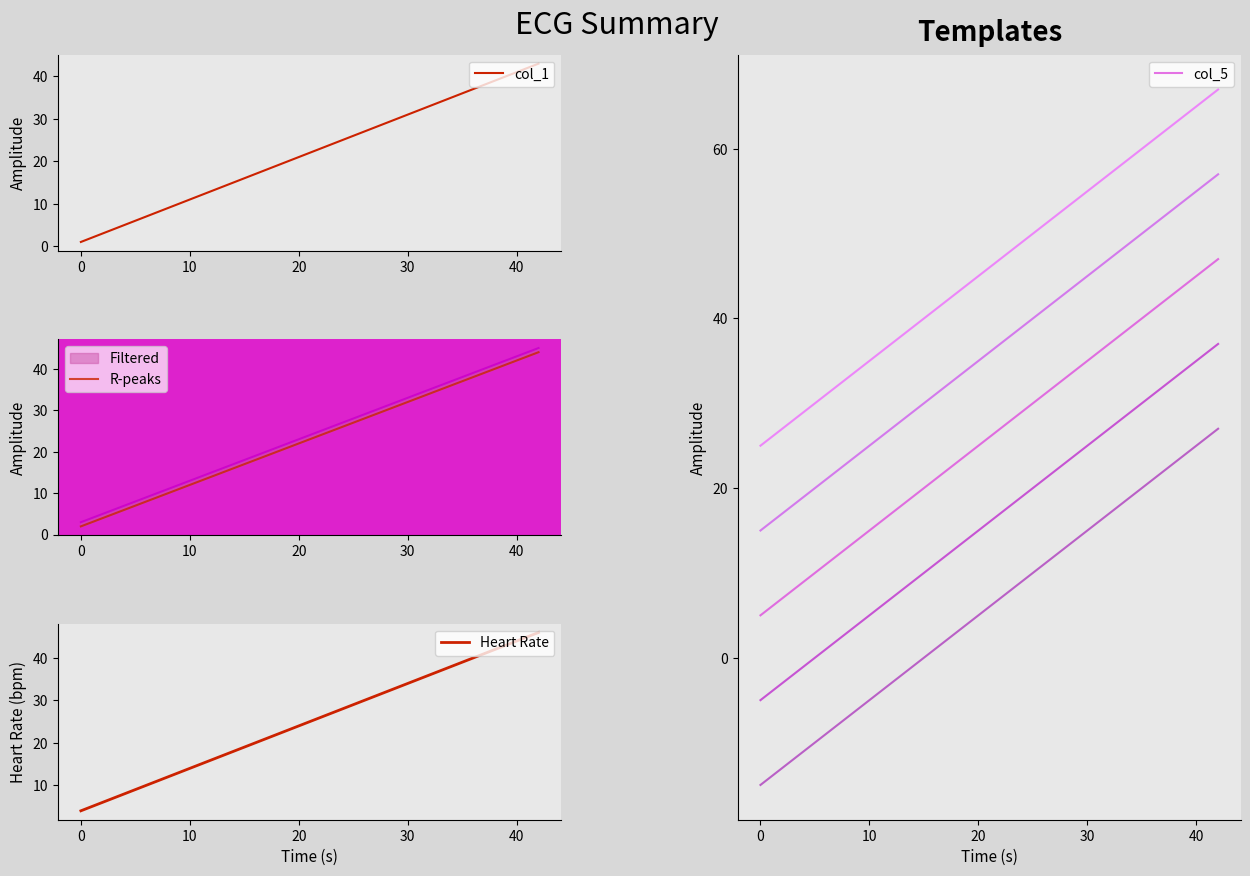

Is it true that col_1 equals 50 at 30?

False